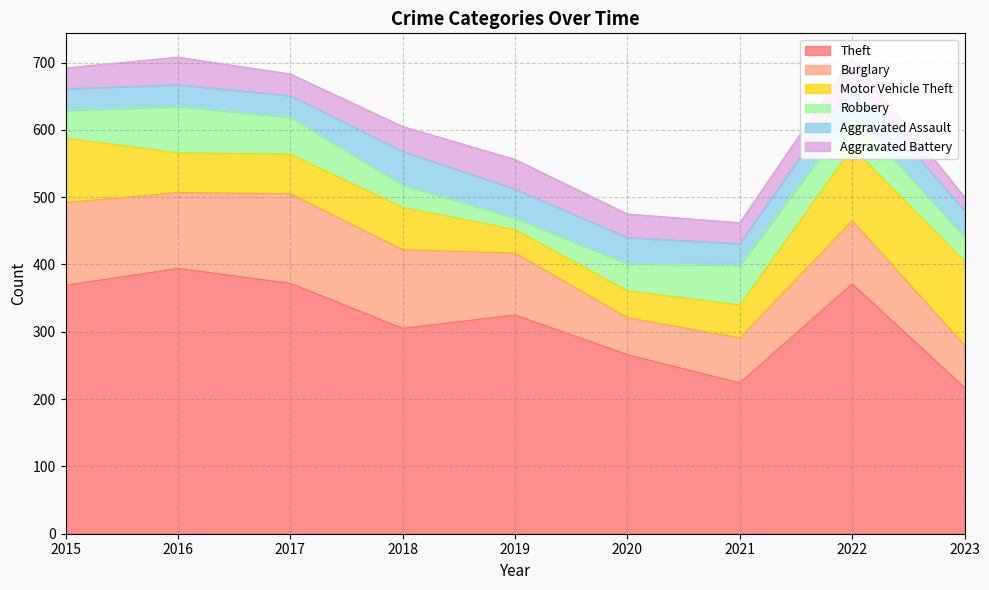

Does the chart have visible grid lines?

Yes